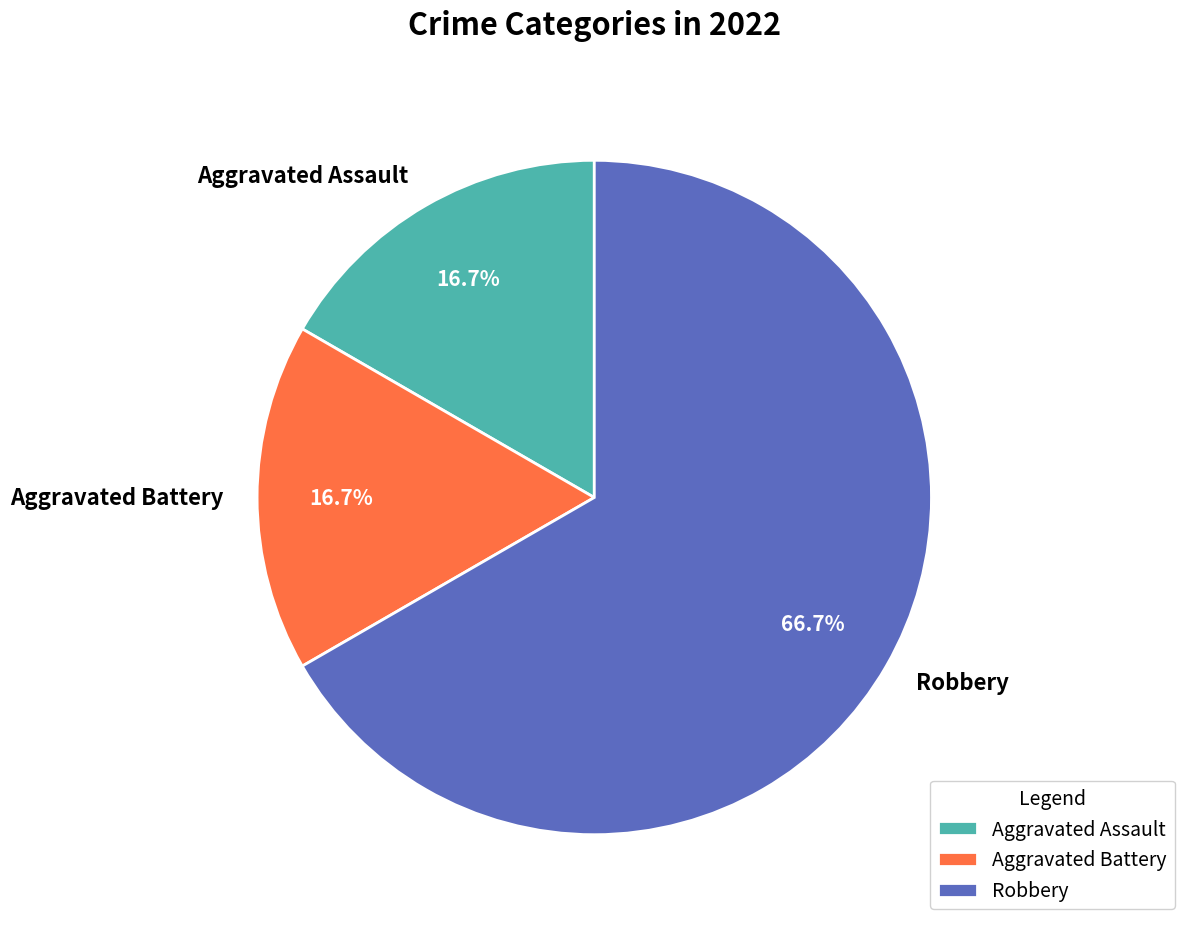

What percentage is the Aggravated Assault slice, to the nearest percent?

17%